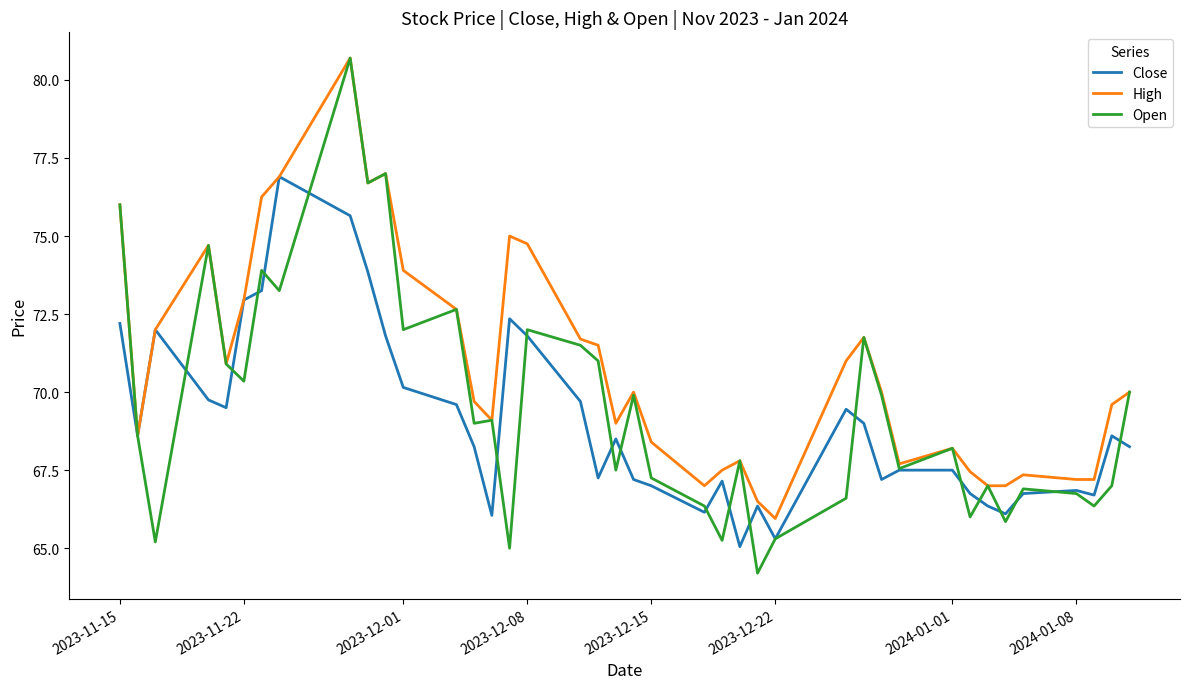

What is the smallest value displayed?

64.2